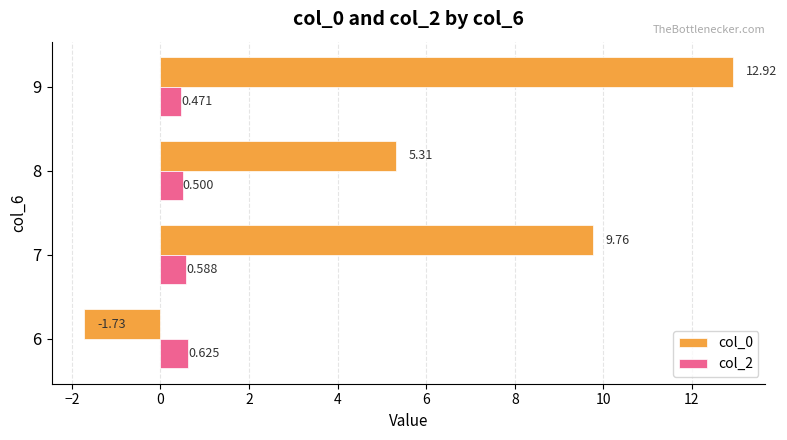

Count the number of data series in this chart.

2